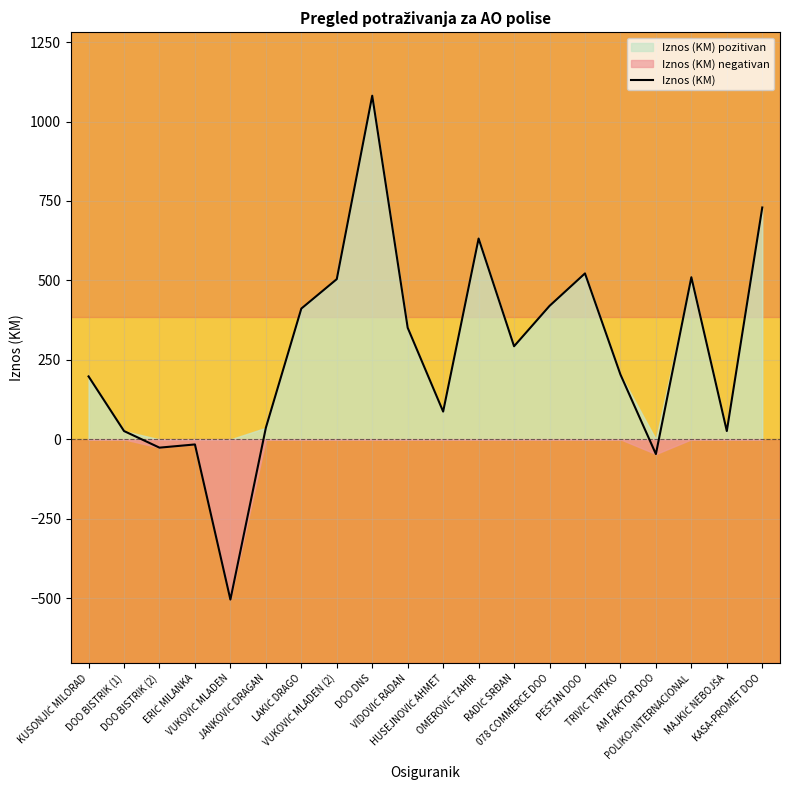

What is the value of the 4th point from the left?

-16.0